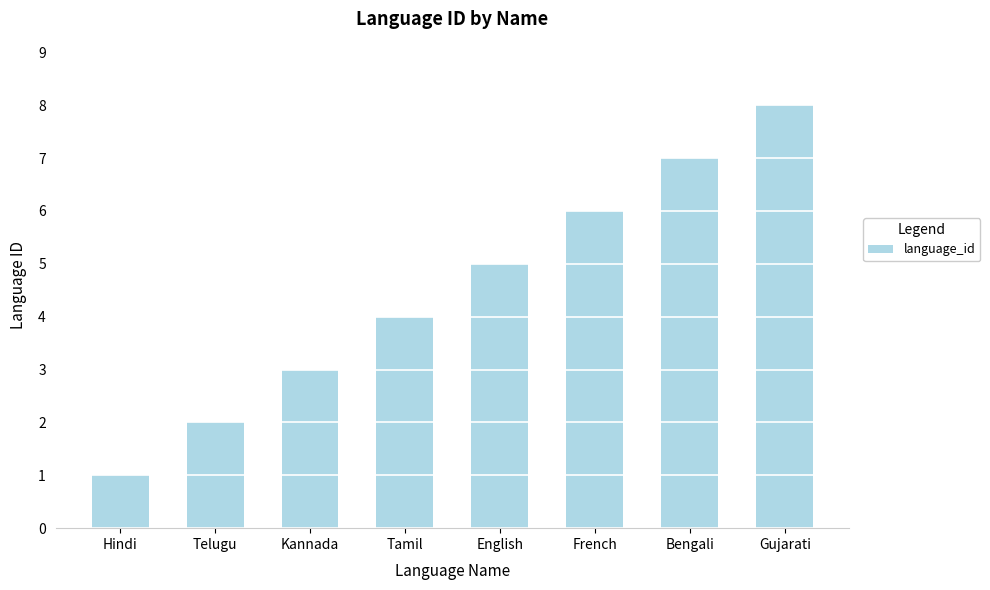

What is the change in value from Telugu to Kannada?

+1